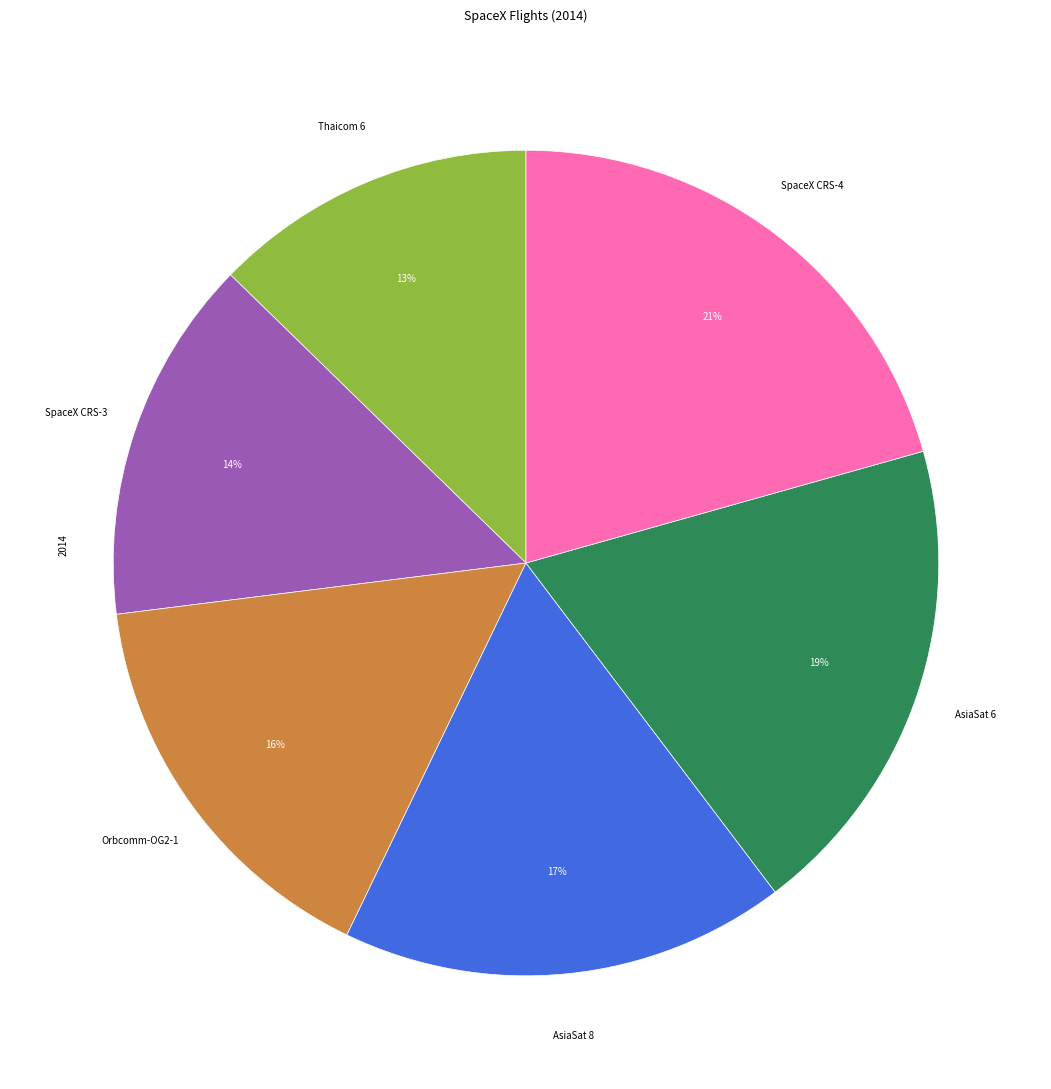

Is the sum of AsiaSat 6 and SpaceX CRS-4 greater than half?

No